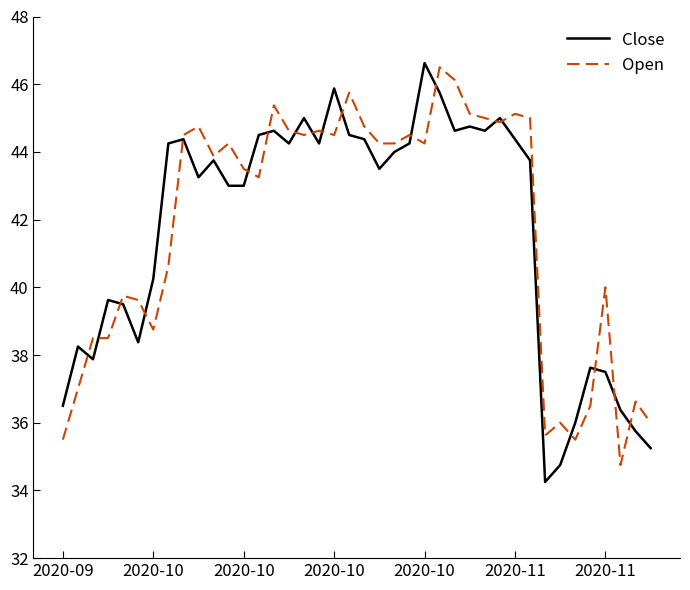

At which category is the sum across all series the highest?

25